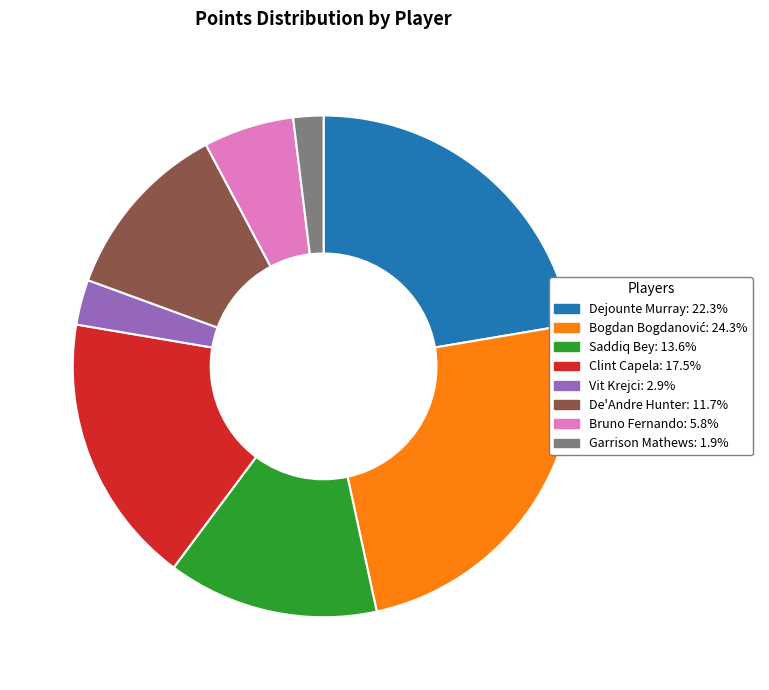

Is there any slice that represents more than half of the pie?

No